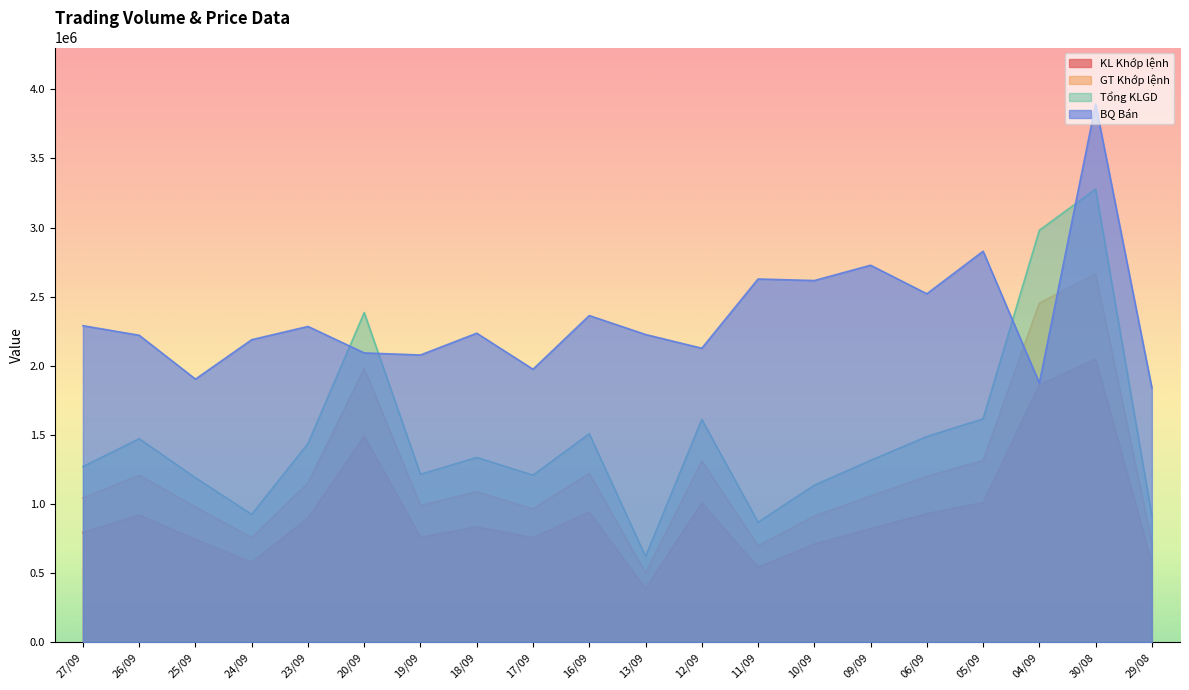

Which series changed the most between 27/09 and 24/09?

Tổng KLGD